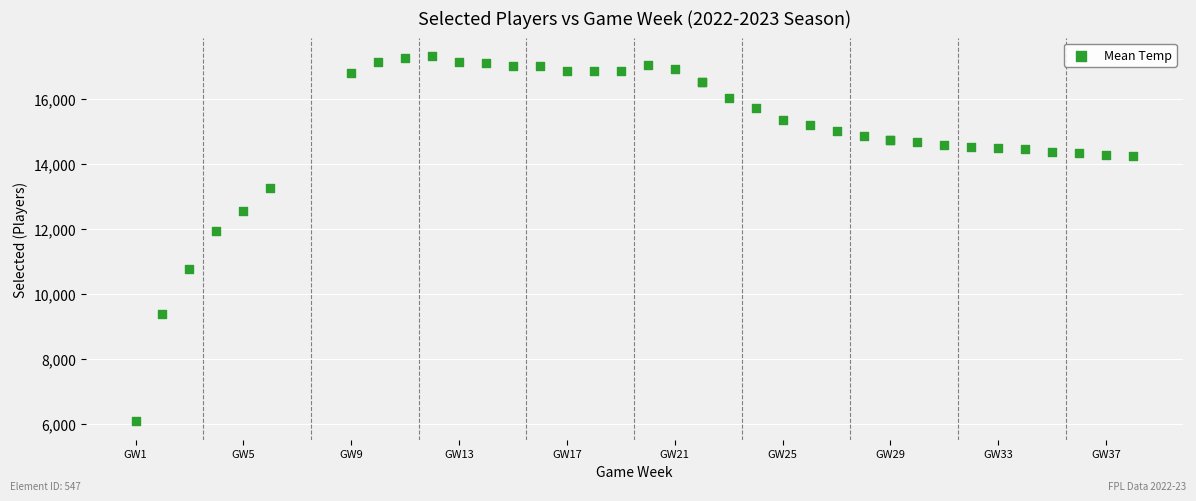

What Y value in the scatter plot is closest to 11706?

11941